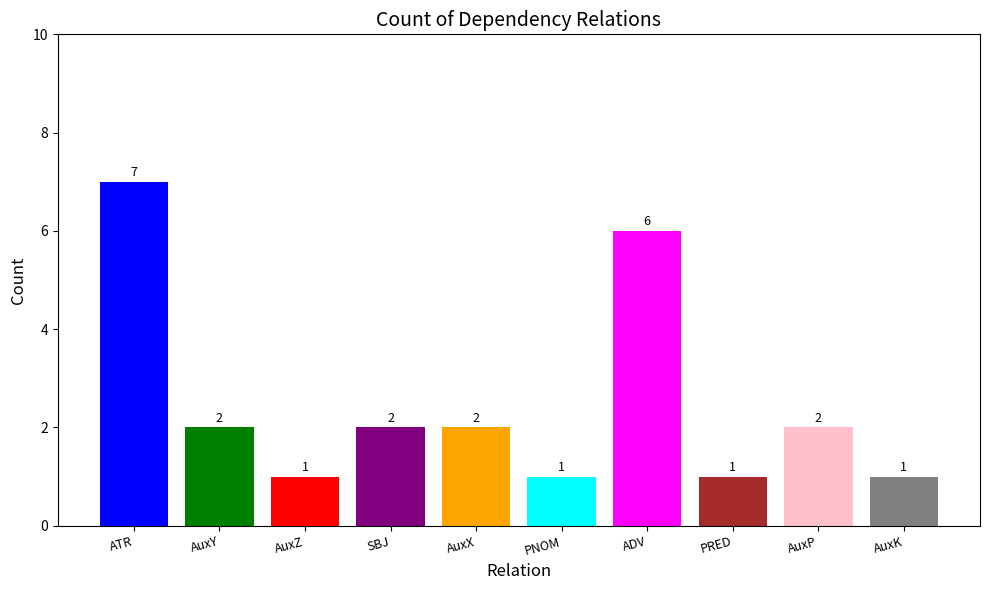

Is it true that the value at AuxP is 0?

False